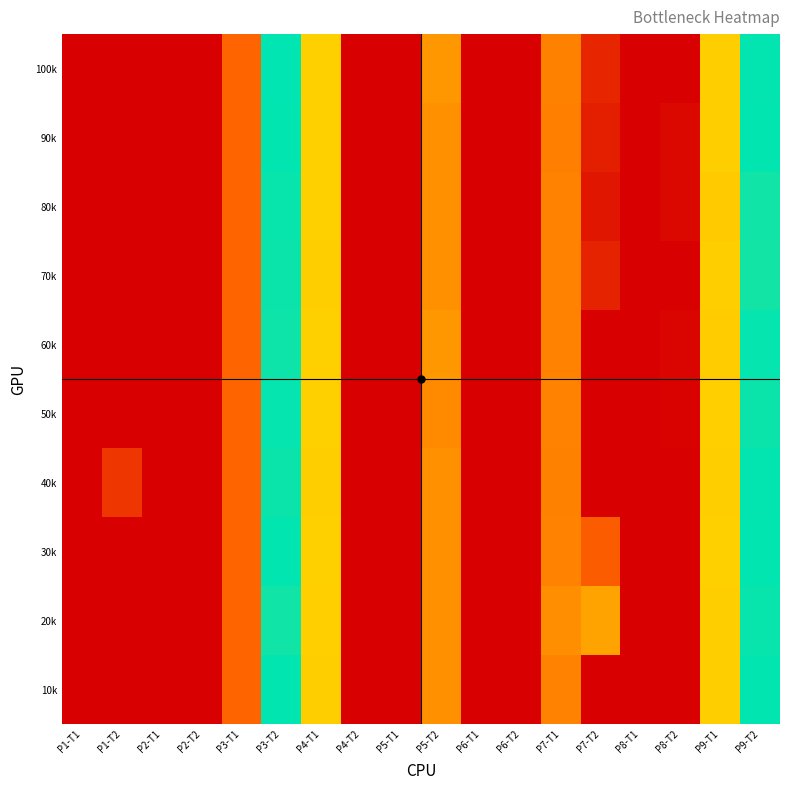

Reading left to right, transcribe all the data shown in this chart.

10k: P1-T1=0.0	P1-T2=0.0	P2-T1=0.0	P2-T2=0.0	P3-T1=0.3	P3-T2=1.0	P4-T1=0.6	P4-T2=0.0	P5-T1=0.0	P5-T2=0.5	P6-T1=0.0	P6-T2=0.0	P7-T1=0.4	P7-T2=0.0	P8-T1=0.0	P8-T2=0.0	P9-T1=0.6	P9-T2=1.0
20k: P1-T1=0.0	P1-T2=0.0	P2-T1=0.0	P2-T2=0.0	P3-T1=0.3	P3-T2=1.0	P4-T1=0.6	P4-T2=0.0	P5-T1=0.0	P5-T2=0.5	P6-T1=0.0	P6-T2=0.0	P7-T1=0.4	P7-T2=0.5	P8-T1=0.0	P8-T2=0.0	P9-T1=0.6	P9-T2=1.0
30k: P1-T1=0.0	P1-T2=0.0	P2-T1=0.0	P2-T2=0.0	P3-T1=0.3	P3-T2=1.0	P4-T1=0.6	P4-T2=0.0	P5-T1=0.0	P5-T2=0.5	P6-T1=0.0	P6-T2=0.0	P7-T1=0.4	P7-T2=0.3	P8-T1=0.0	P8-T2=0.0	P9-T1=0.6	P9-T2=1.0
40k: P1-T1=0.0	P1-T2=0.2	P2-T1=0.0	P2-T2=0.0	P3-T1=0.3	P3-T2=1.0	P4-T1=0.6	P4-T2=0.0	P5-T1=0.0	P5-T2=0.5	P6-T1=0.0	P6-T2=0.0	P7-T1=0.4	P7-T2=0.0	P8-T1=0.0	P8-T2=0.0	P9-T1=0.6	P9-T2=1.0
50k: P1-T1=0.0	P1-T2=0.0	P2-T1=0.0	P2-T2=0.0	P3-T1=0.3	P3-T2=1.0	P4-T1=0.6	P4-T2=0.0	P5-T1=0.0	P5-T2=0.4	P6-T1=0.0	P6-T2=0.0	P7-T1=0.4	P7-T2=0.0	P8-T1=0.0	P8-T2=0.0	P9-T1=0.6	P9-T2=1.0
60k: P1-T1=0.0	P1-T2=0.0	P2-T1=0.0	P2-T2=0.0	P3-T1=0.3	P3-T2=1.0	P4-T1=0.6	P4-T2=0.0	P5-T1=0.0	P5-T2=0.5	P6-T1=0.0	P6-T2=0.0	P7-T1=0.4	P7-T2=0.0	P8-T1=0.0	P8-T2=0.0	P9-T1=0.6	P9-T2=1.0
70k: P1-T1=0.0	P1-T2=0.0	P2-T1=0.0	P2-T2=0.0	P3-T1=0.3	P3-T2=1.0	P4-T1=0.6	P4-T2=0.0	P5-T1=0.0	P5-T2=0.5	P6-T1=0.0	P6-T2=0.0	P7-T1=0.4	P7-T2=0.1	P8-T1=0.0	P8-T2=0.0	P9-T1=0.6	P9-T2=1.0
80k: P1-T1=0.0	P1-T2=0.0	P2-T1=0.0	P2-T2=0.0	P3-T1=0.3	P3-T2=1.0	P4-T1=0.6	P4-T2=0.0	P5-T1=0.0	P5-T2=0.5	P6-T1=0.0	P6-T2=0.0	P7-T1=0.4	P7-T2=0.1	P8-T1=0.0	P8-T2=0.0	P9-T1=0.6	P9-T2=1.0
90k: P1-T1=0.0	P1-T2=0.0	P2-T1=0.0	P2-T2=0.0	P3-T1=0.3	P3-T2=1.0	P4-T1=0.6	P4-T2=0.0	P5-T1=0.0	P5-T2=0.5	P6-T1=0.0	P6-T2=0.0	P7-T1=0.4	P7-T2=0.1	P8-T1=0.0	P8-T2=0.0	P9-T1=0.6	P9-T2=1.0
100k: P1-T1=0.0	P1-T2=0.0	P2-T1=0.0	P2-T2=0.0	P3-T1=0.3	P3-T2=1.0	P4-T1=0.6	P4-T2=0.0	P5-T1=0.0	P5-T2=0.5	P6-T1=0.0	P6-T2=0.0	P7-T1=0.4	P7-T2=0.1	P8-T1=0.0	P8-T2=0.0	P9-T1=0.6	P9-T2=1.0